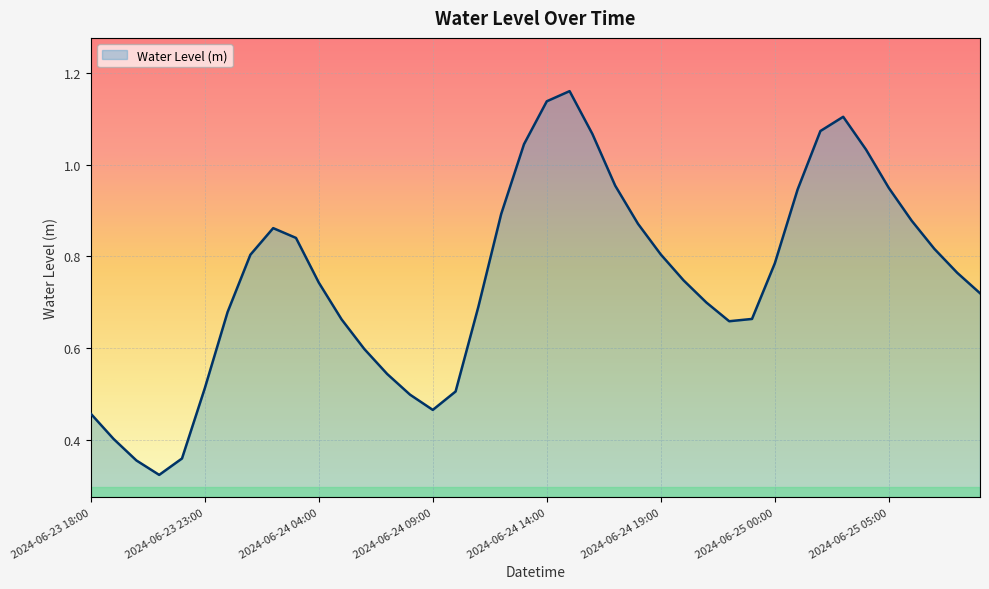

At which category does the data reach its first local valley?

2024-06-23 21:00